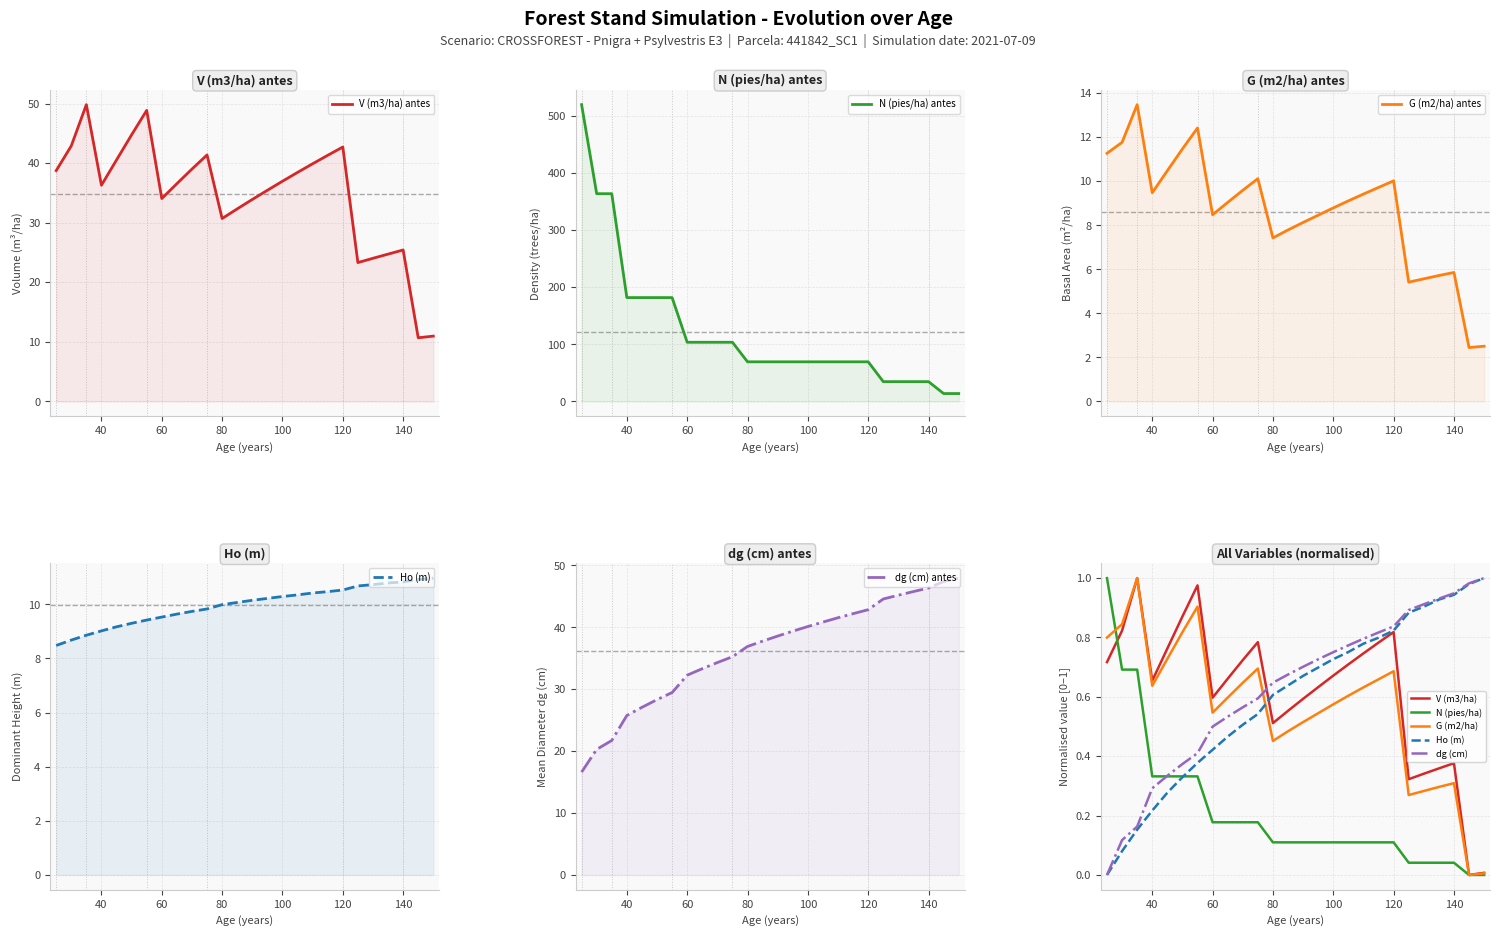

What is the sum of the Ho (m) values at 145 and 60?

1.4